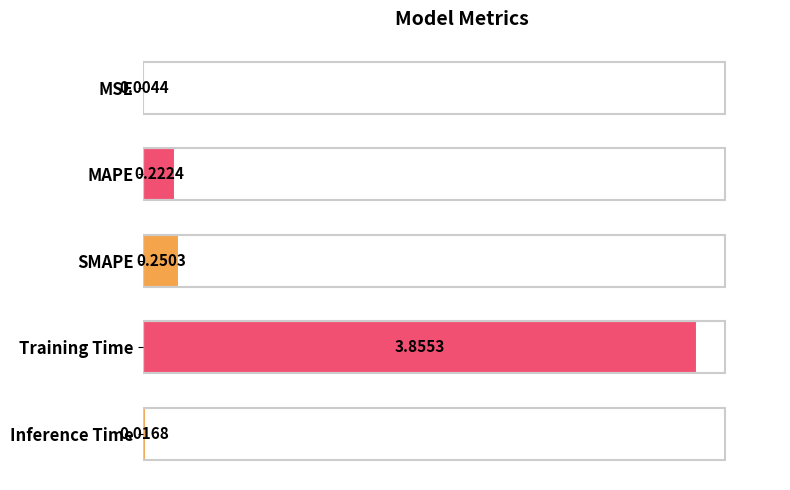

What is the sum of the values at Training Time and MAPE?

4.1